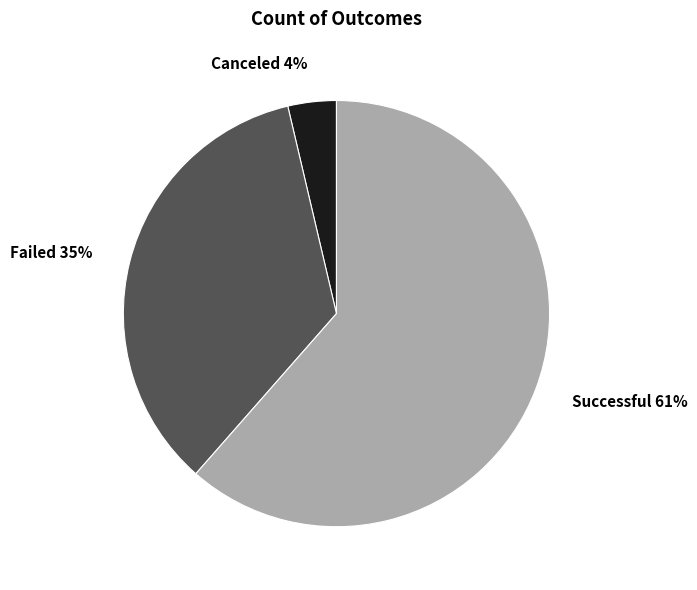

Count the number of slices in the pie.

3